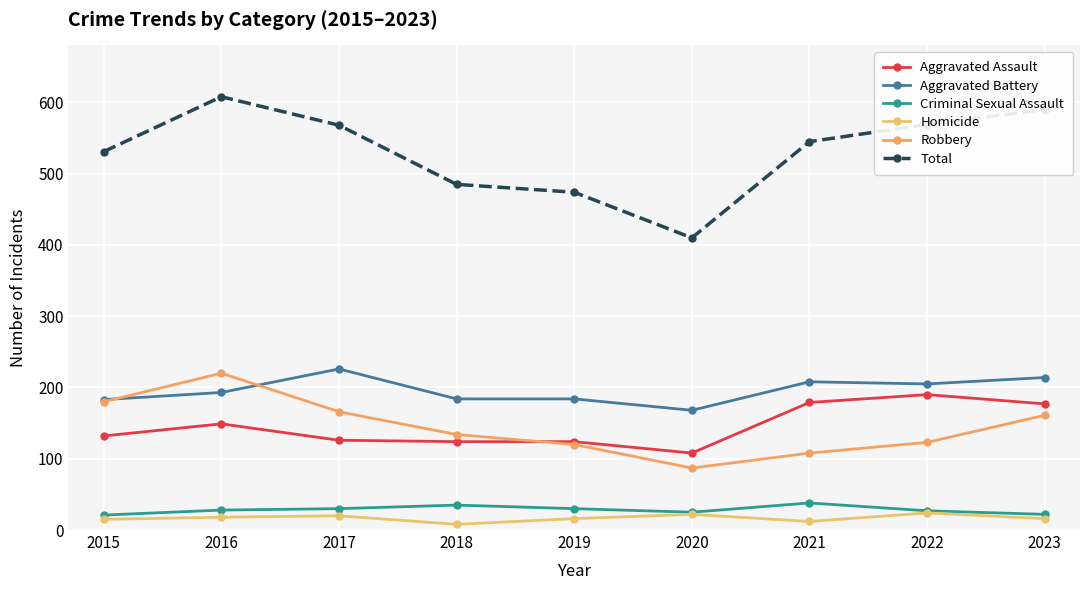

At which category does Homicide reach its first local valley?

2018